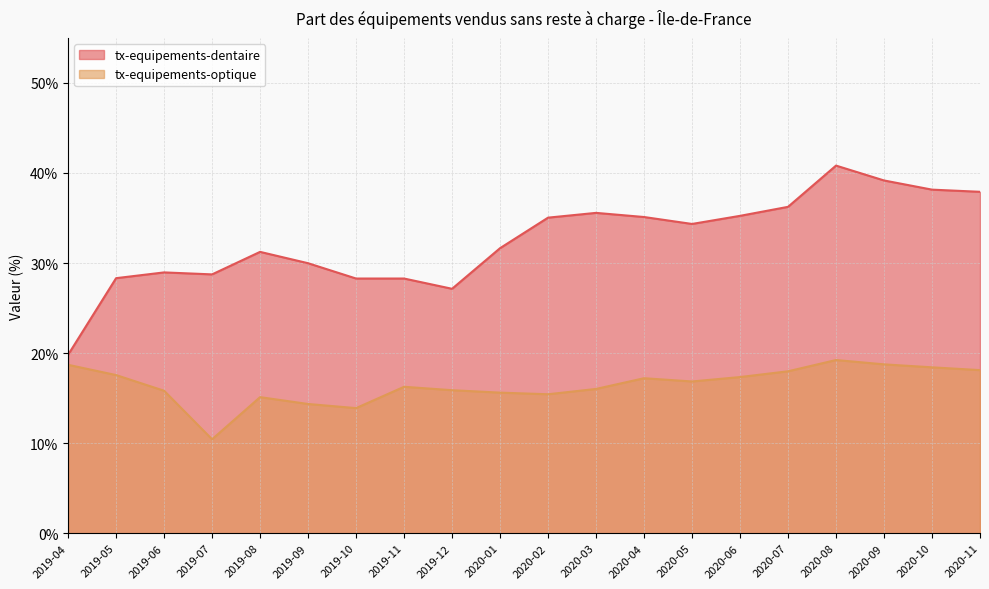

What are all the series names shown in the legend?

tx-equipements-dentaire, tx-equipements-optique